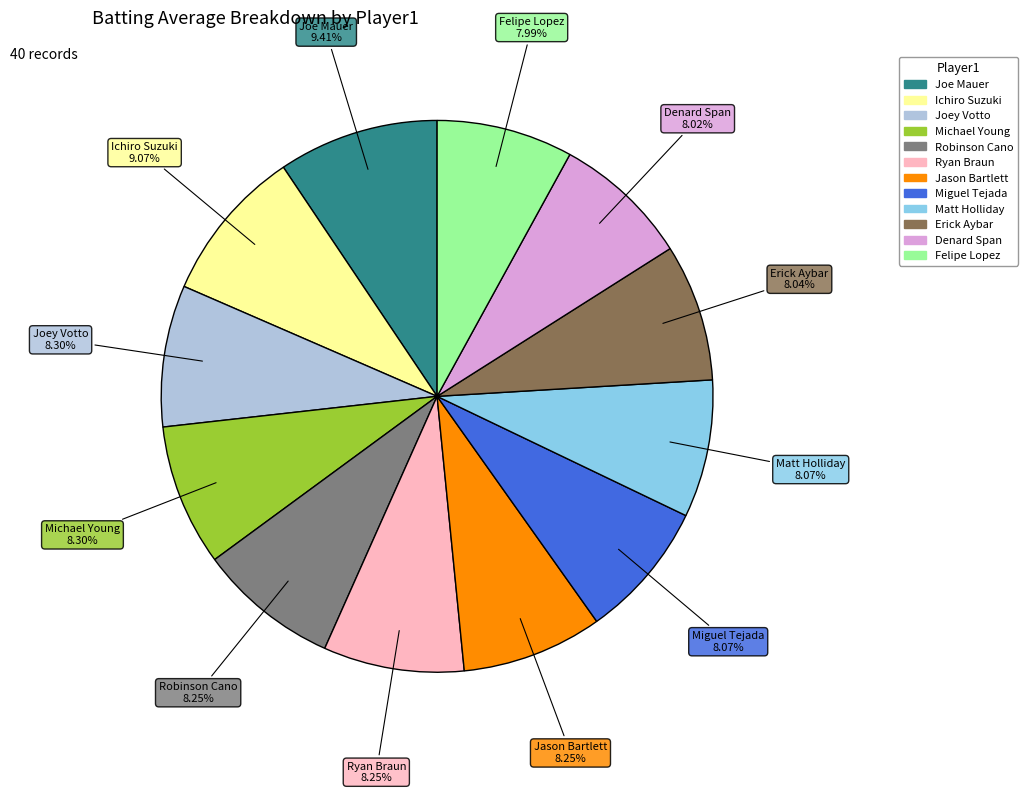

Is there any slice that represents more than half of the pie?

No